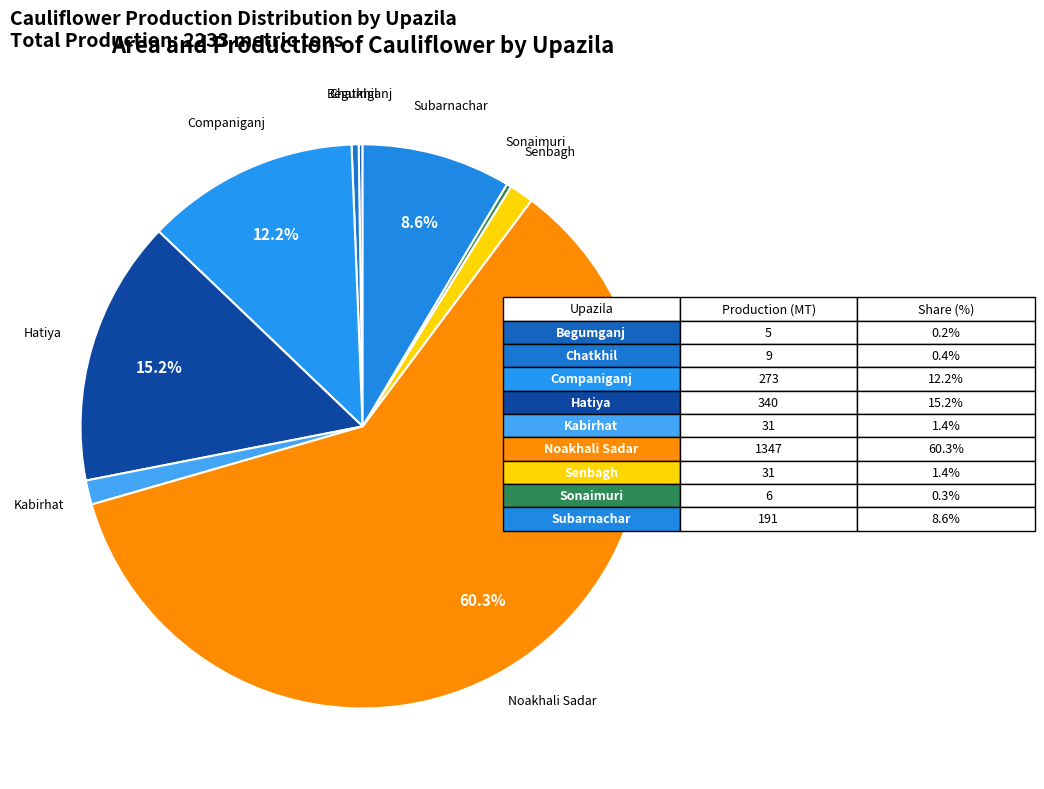

To the nearest percent, what is the difference between the largest and smallest slice percentages?

60%